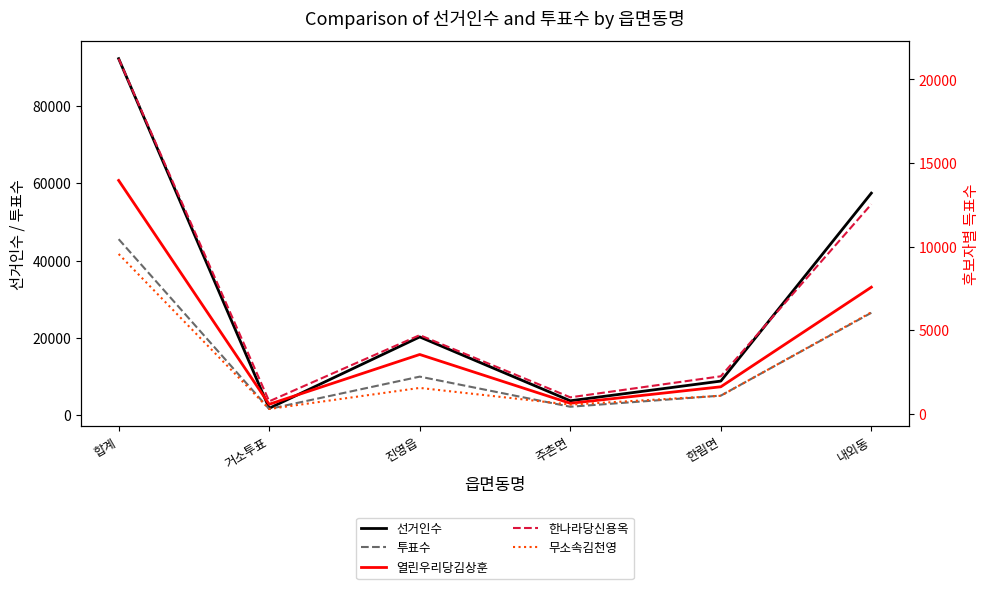

Is the value of 선거인수 at 주촌면 greater than the value of 투표수 at 합계?

No